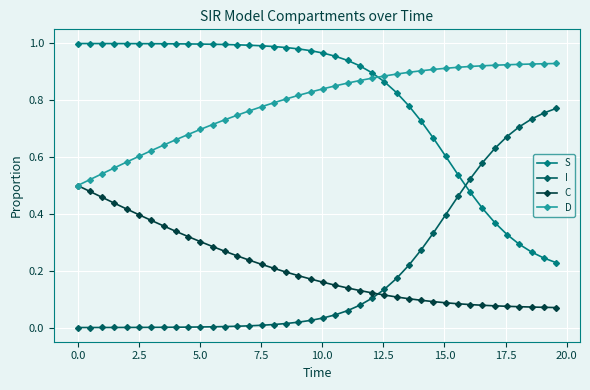

Which series ends up on top after the final intersection of D and S?

D